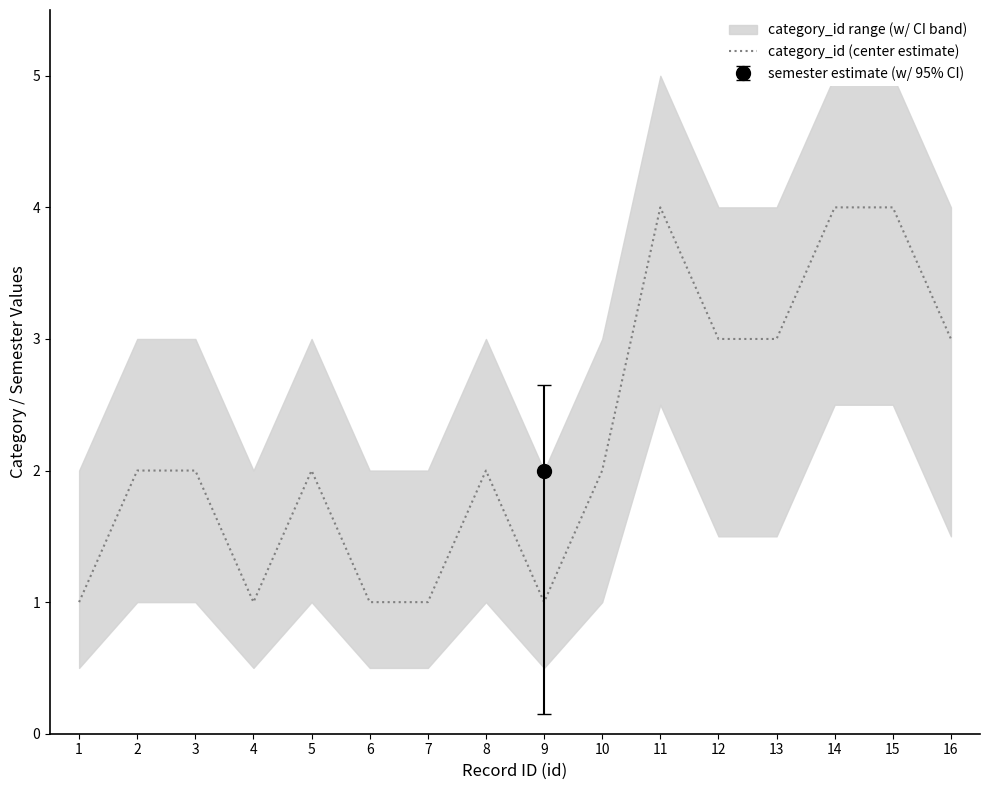

Is this an area chart (filled region under the line)?

No